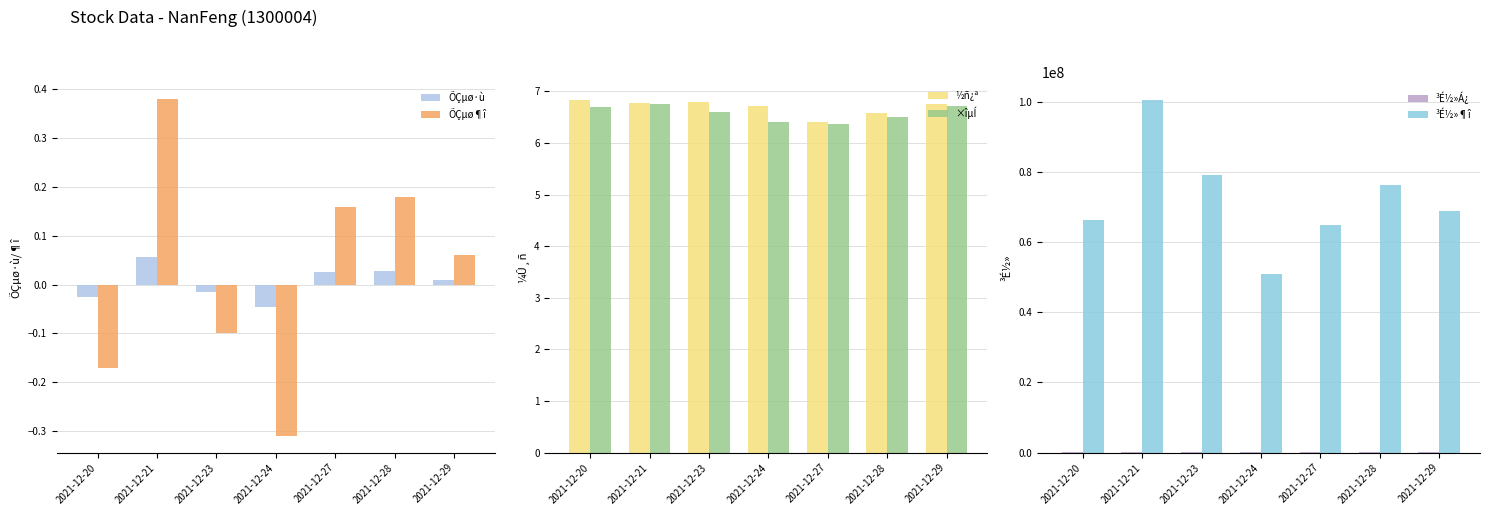

At which label does ÕÇµø·ù reach its minimum?

2021-12-24